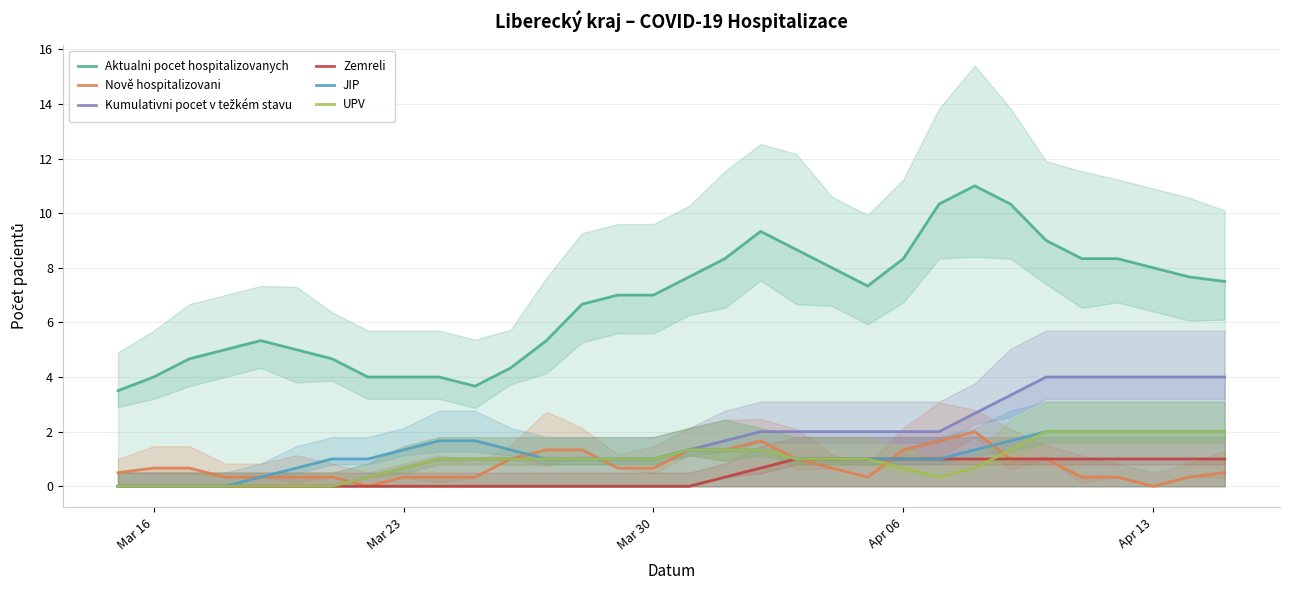

What is the highest value of the Nově hospitalizovani series?

2.0